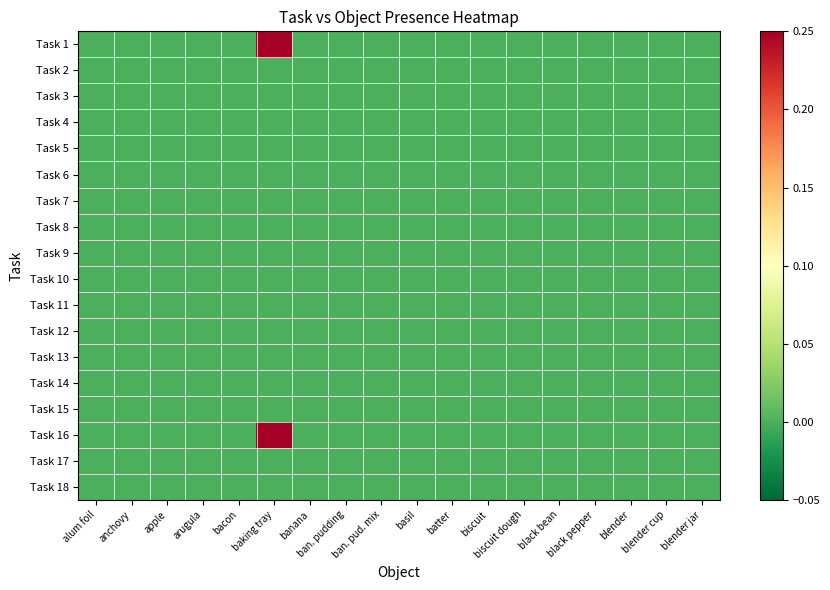

Rank the series by their maximum value, from lowest to highest.

Task 2, Task 3, Task 4, Task 5, Task 6, Task 7, Task 8, Task 9, Task 10, Task 11, Task 12, Task 13, Task 14, Task 15, Task 17, Task 18, Task 1, Task 16